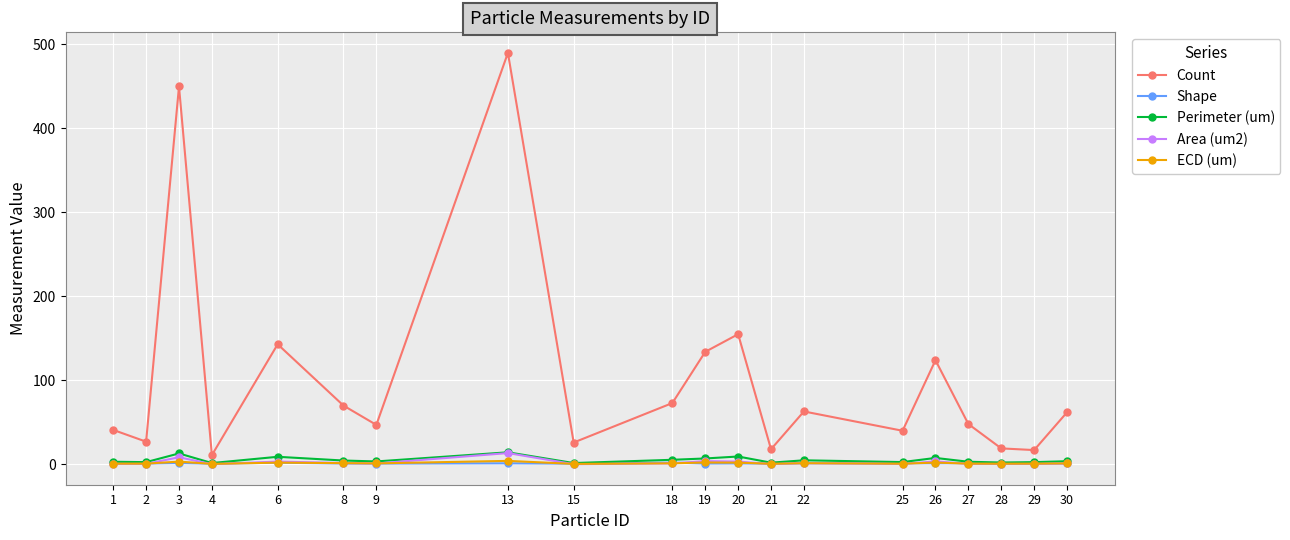

What is the sum of all ECD (um) values?

28.8